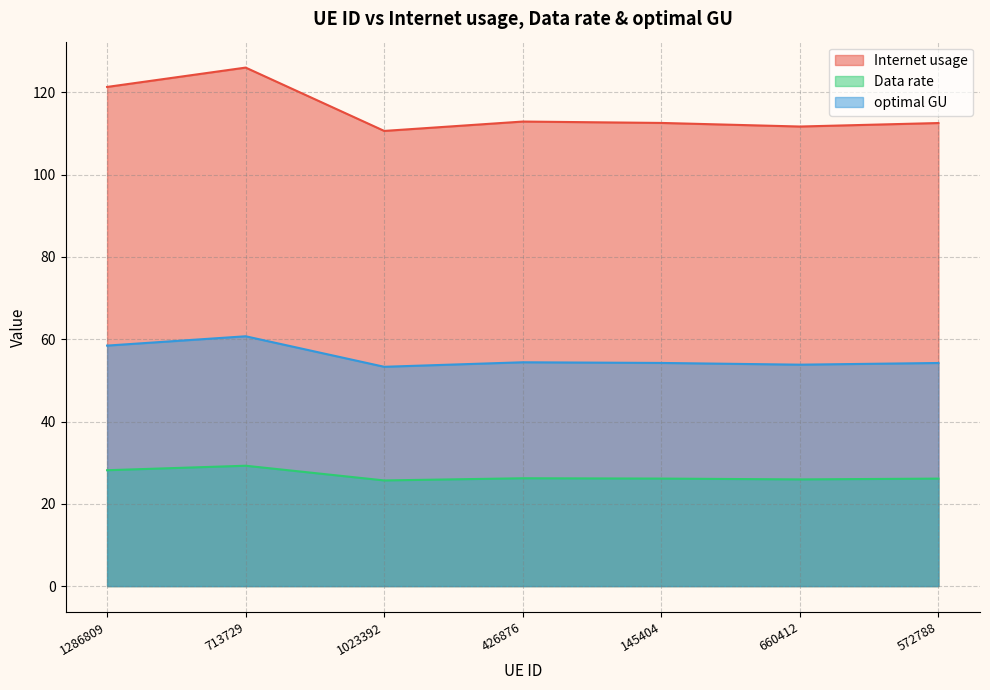

At which label does optimal GU first exceed 54?

1286809